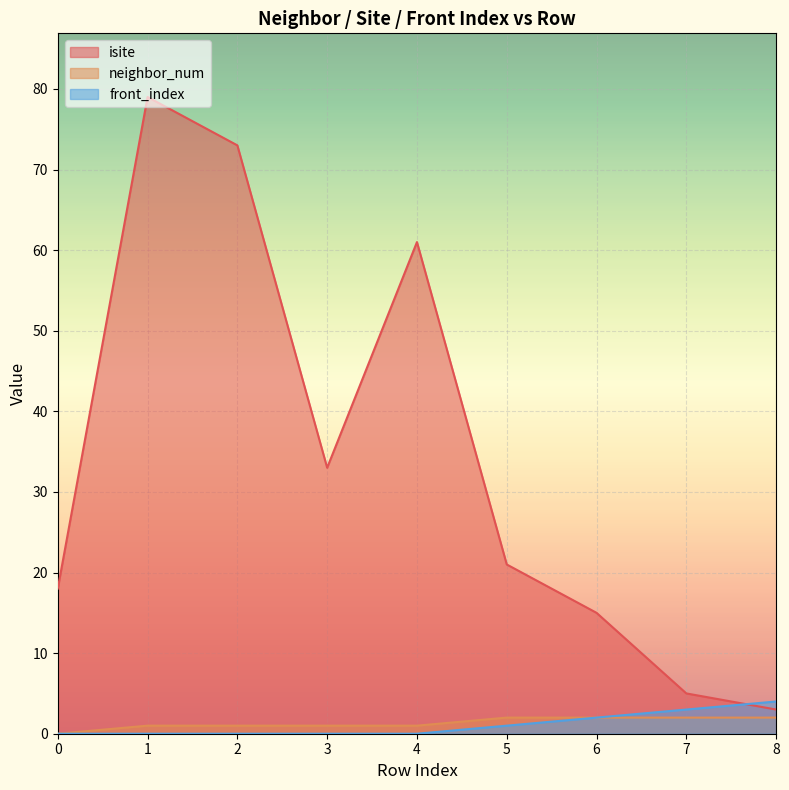

At which label is neighbor_num closest to 1?

1